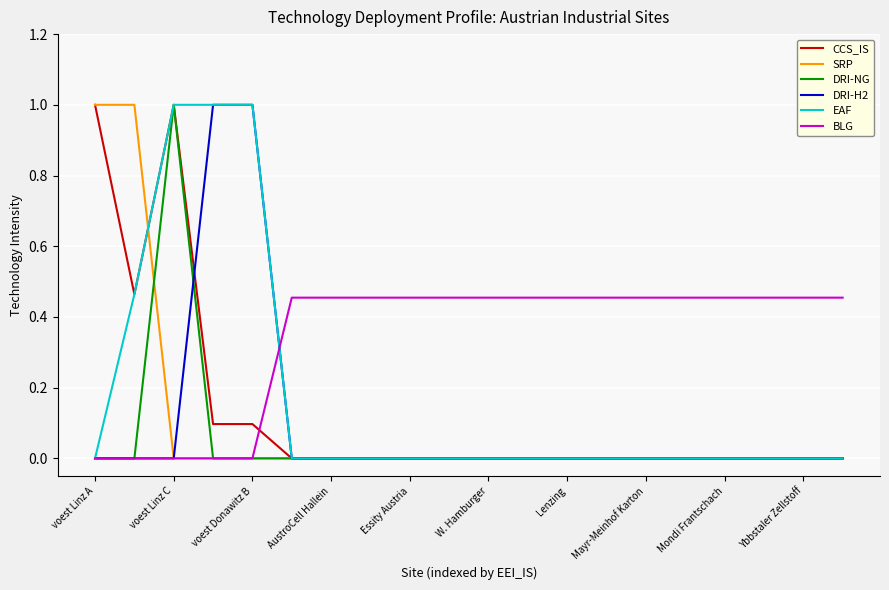

Which series has the largest total across all categories?

BLG